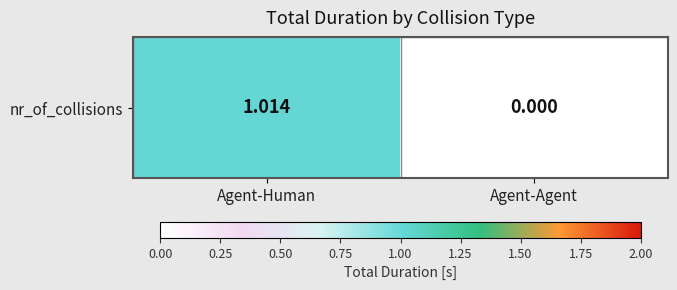

Reading left to right, extract all data points from this chart.

Agent-Human=1.0	Agent-Agent=0.0